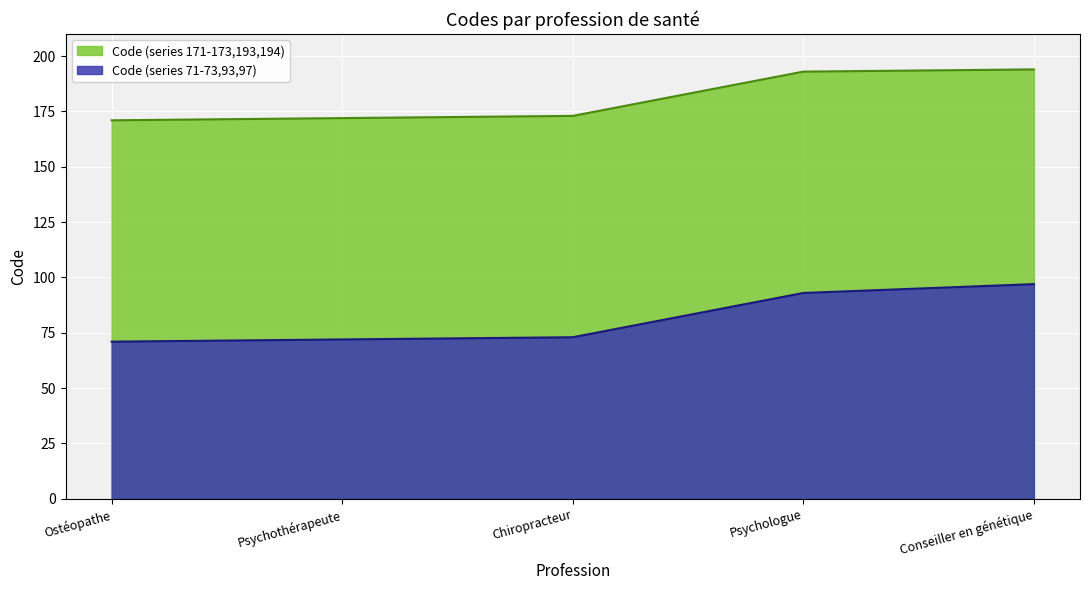

The value of Code (series 71-73,93,97) at Psychothérapeute is 72. True or false?

True